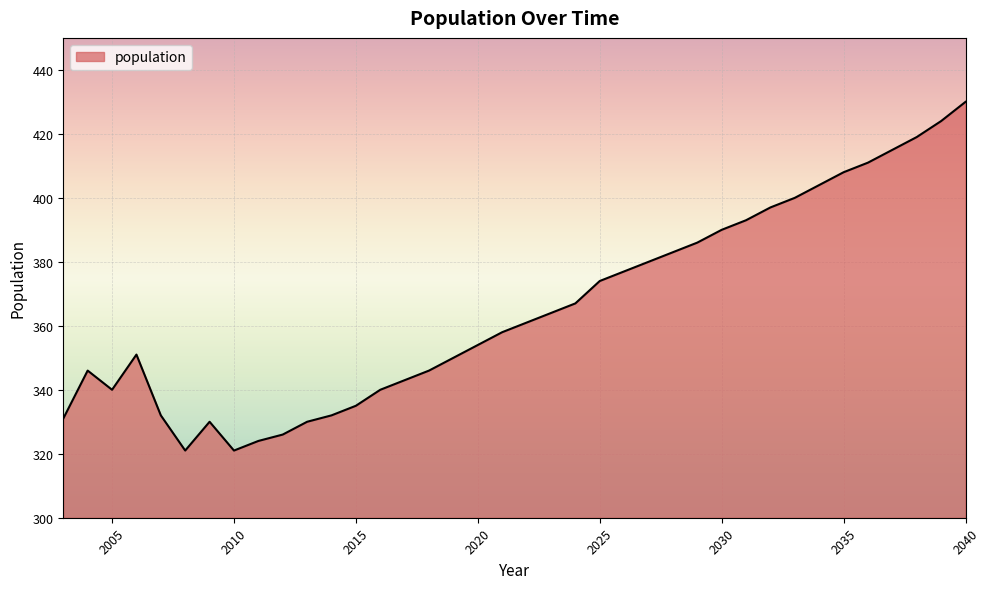

How many lines are shown in the chart?

1